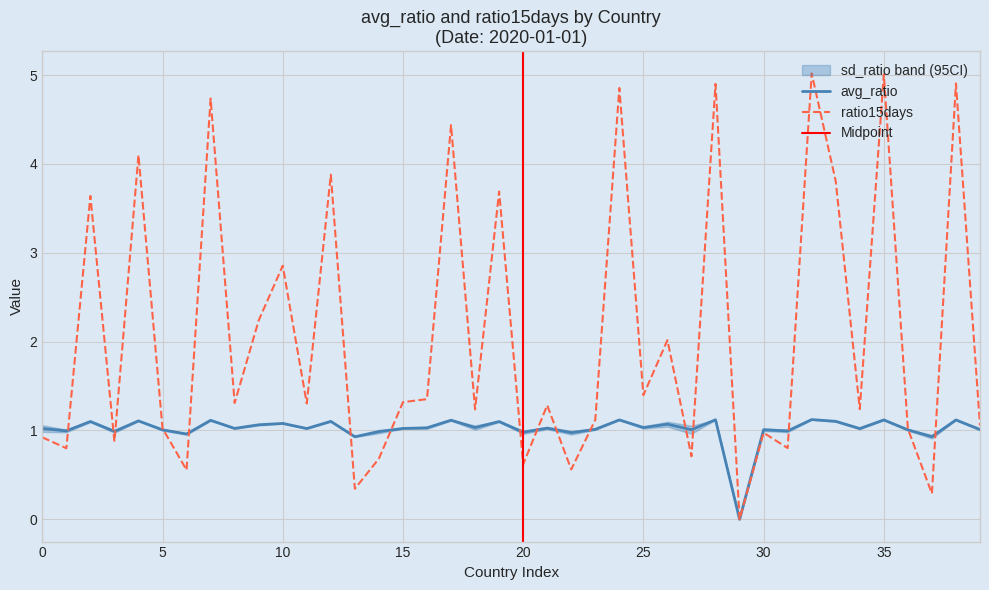

Which label corresponds to the smallest value in the chart?

29